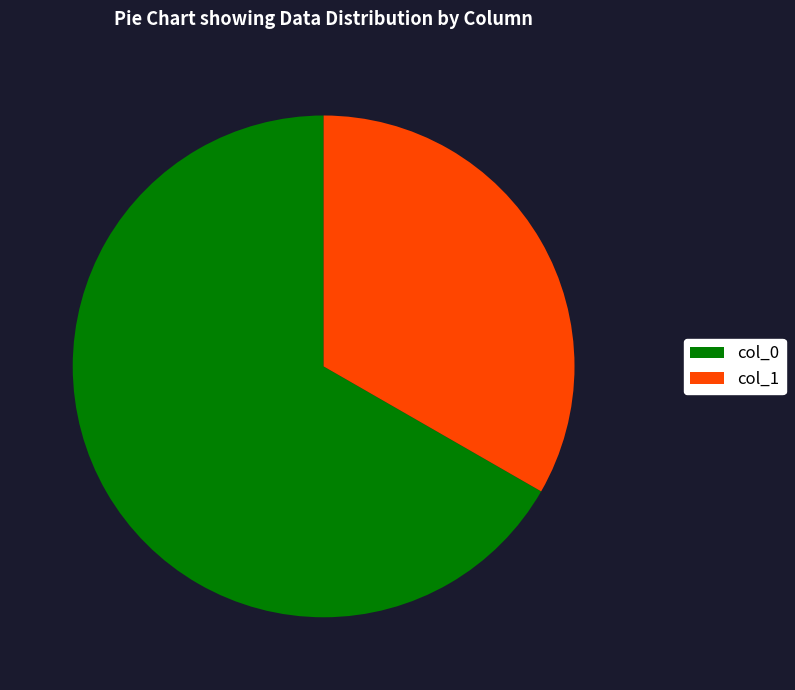

Is it true that col_1 is 33% of the pie?

True